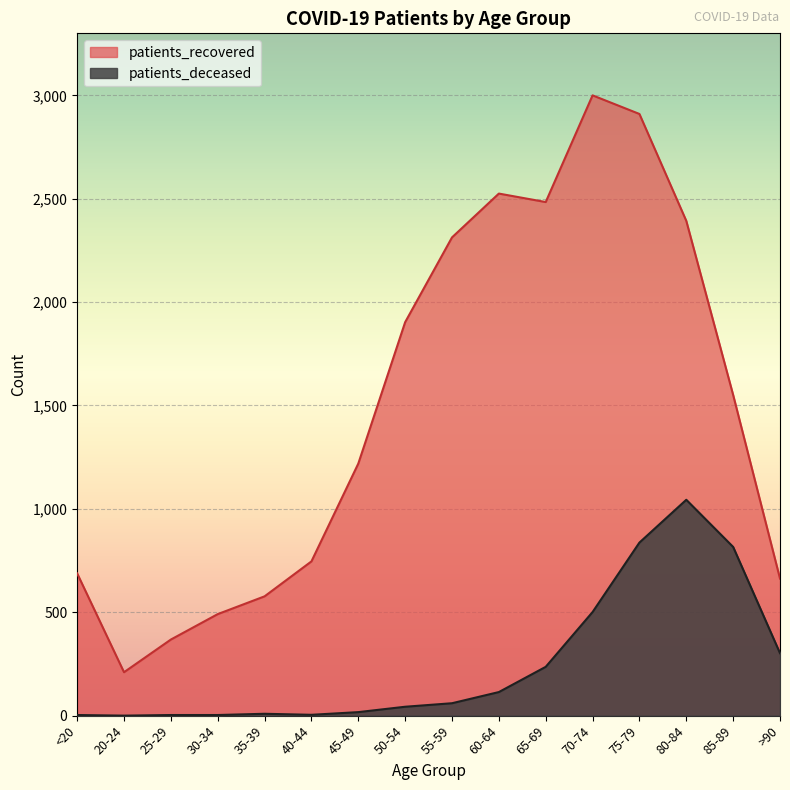

Between 40-44 and 65-69, which series saw the biggest shift?

patients_recovered